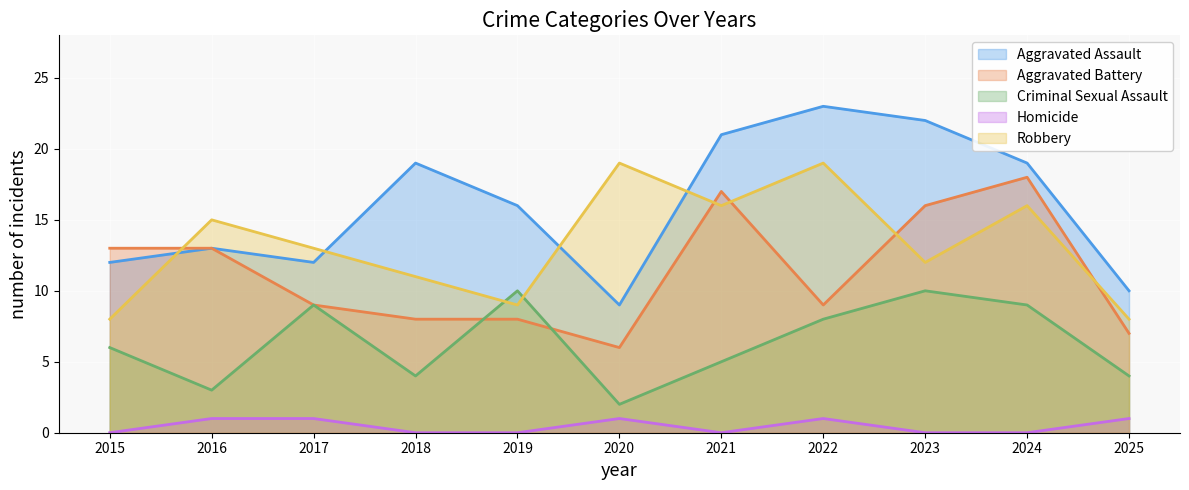

Rank the series by their maximum value, from highest to lowest.

Aggravated Assault, Robbery, Aggravated Battery, Criminal Sexual Assault, Homicide